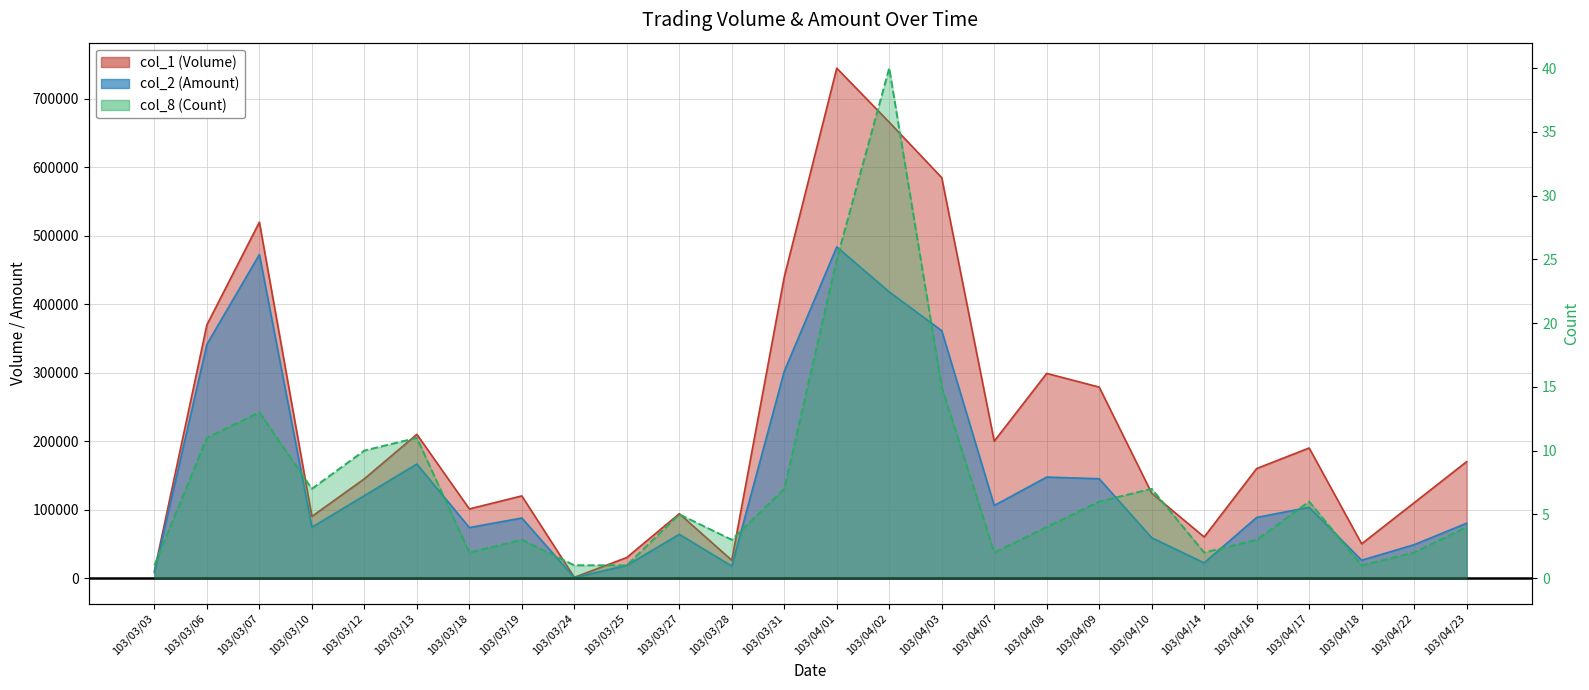

At which category does col_1 (Volume) reach its first local peak?

103/03/07